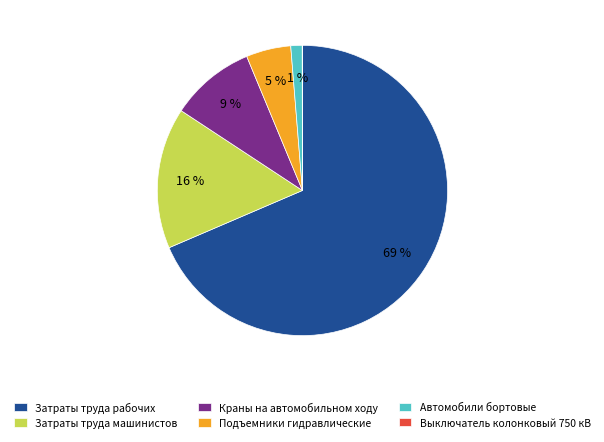

Which category has the biggest portion of the pie?

Затраты труда рабочих